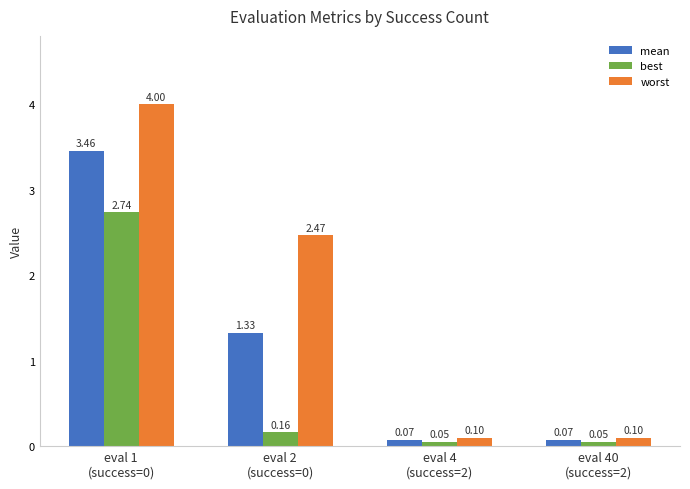

Which series has the widest spread of values?

worst